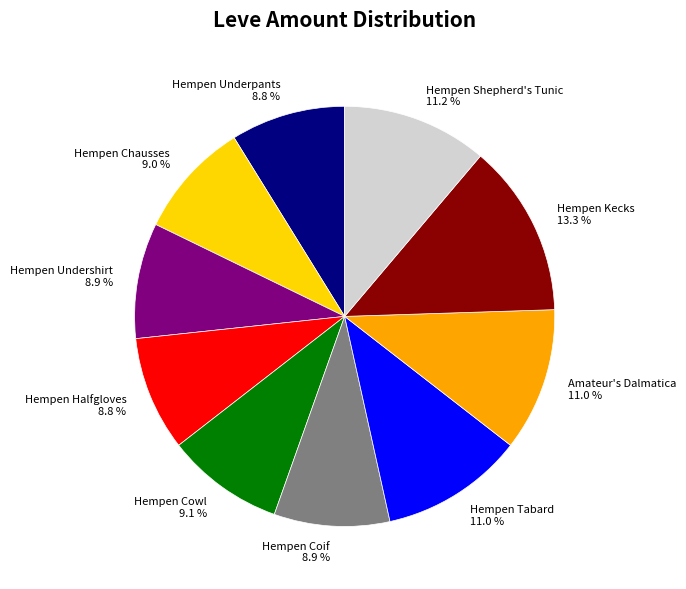

To the nearest percent, what is the average slice percentage?

10%